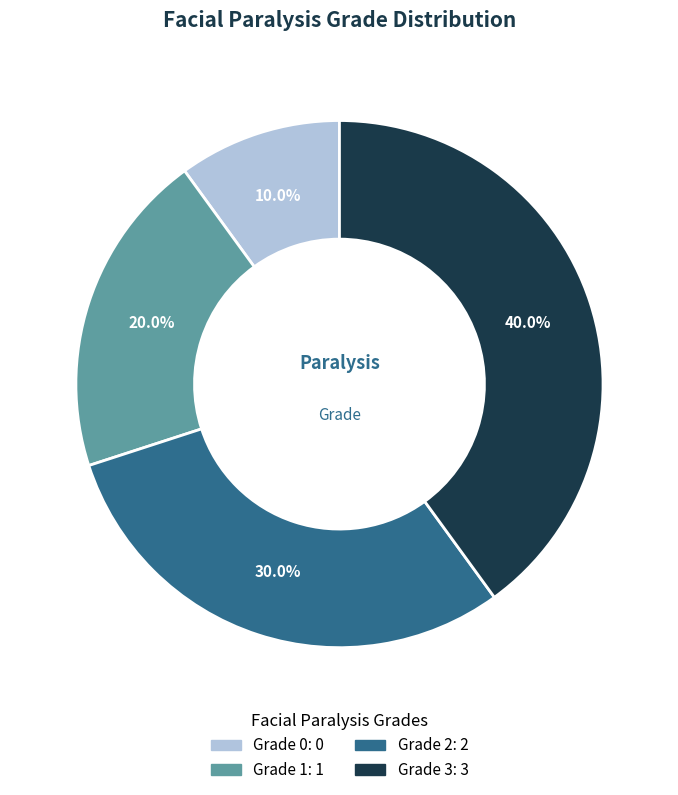

How many slices are in this pie chart?

4